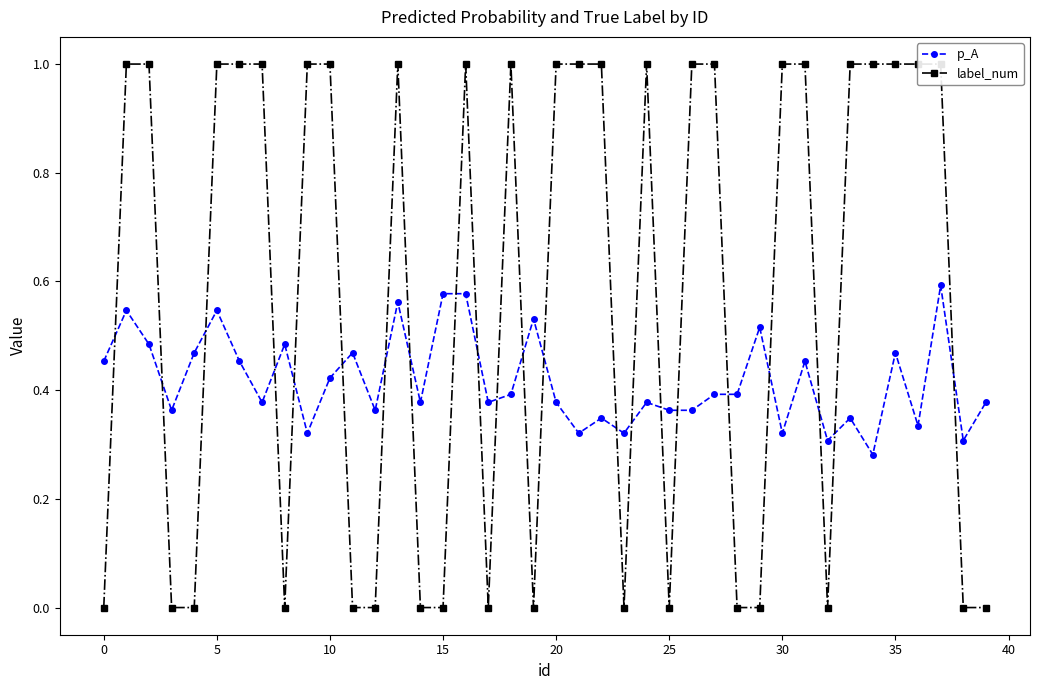

At which label is p_A closest to 0?

34